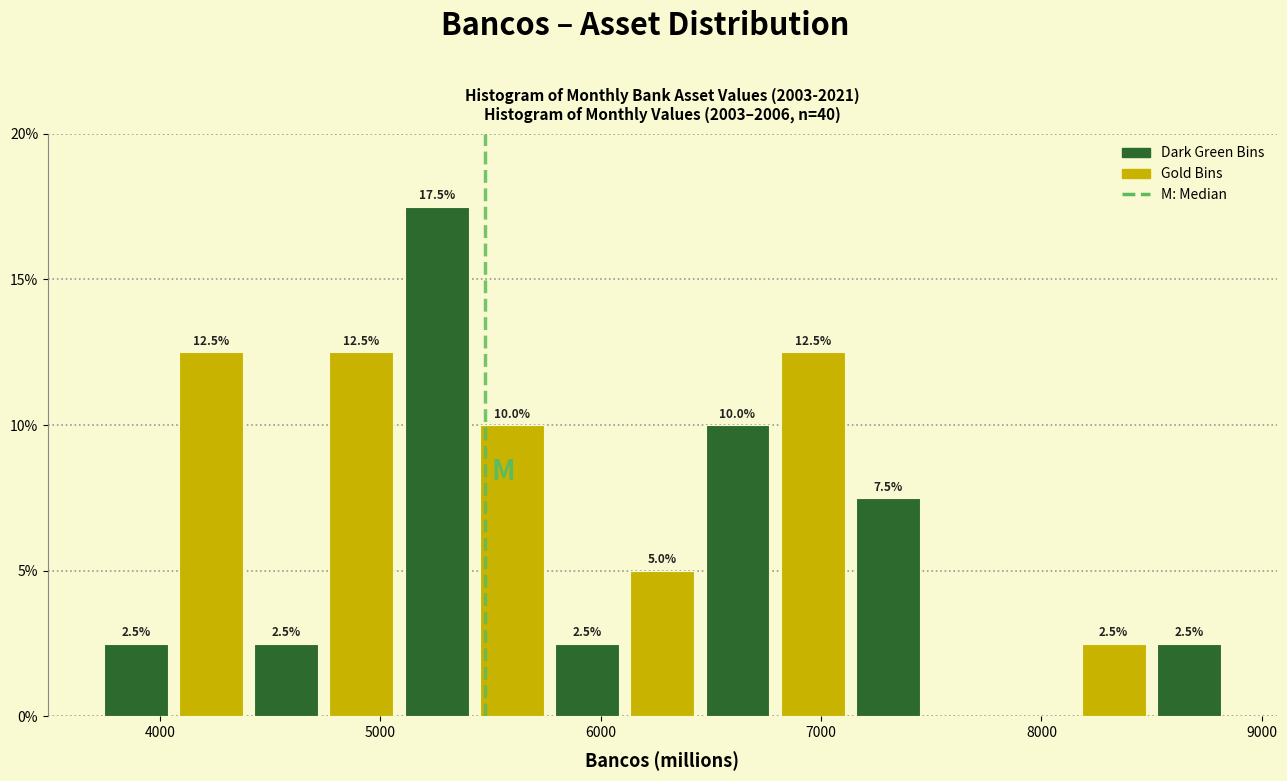

Read against the x-axis, roughly where is the centre of the tallest bar?

5300